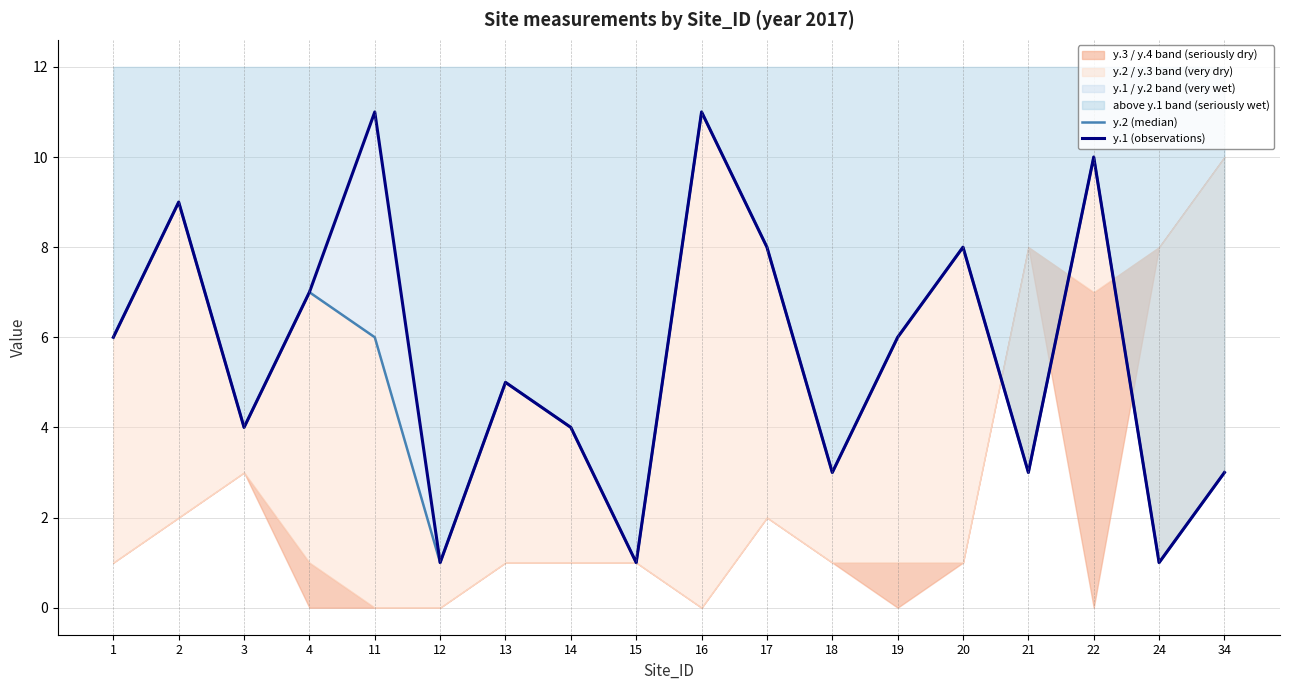

How many lines are shown in the chart?

2